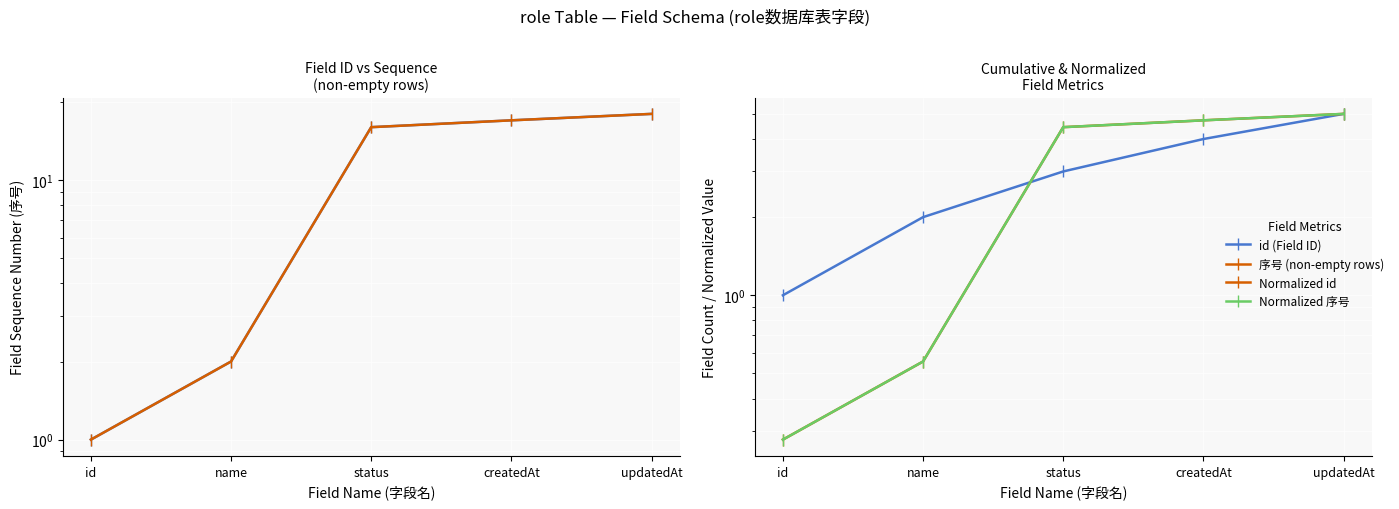

True or false: Cumulative Fields has a value of 1.1 at updatedAt.

False